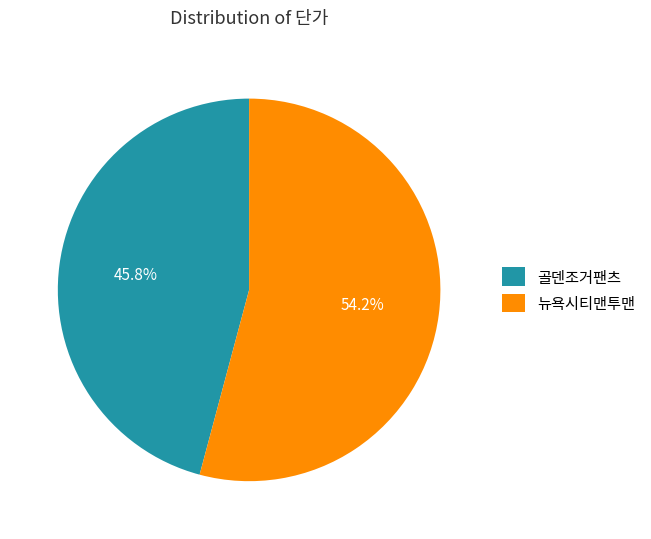

How many slices are in this pie chart?

2